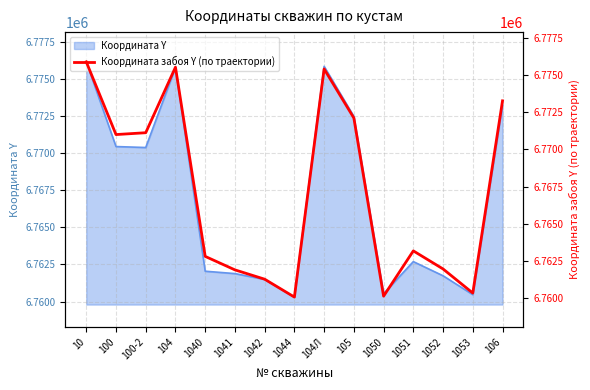

Where is the first local minimum?

100